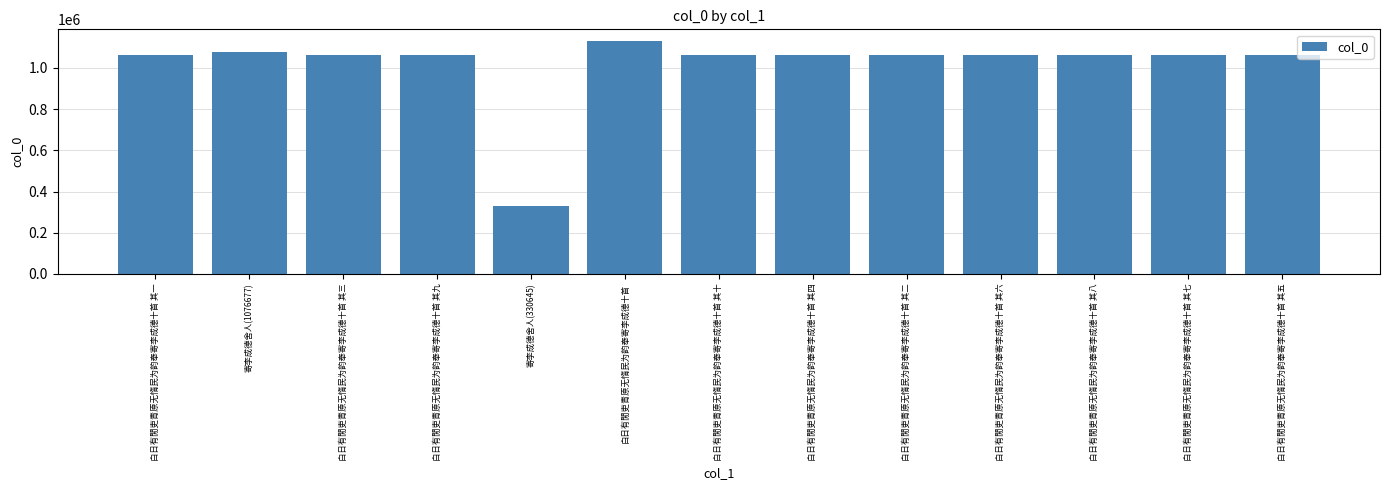

True or false: the data shows 658812 at 寄李成德舍人(1076677).

False